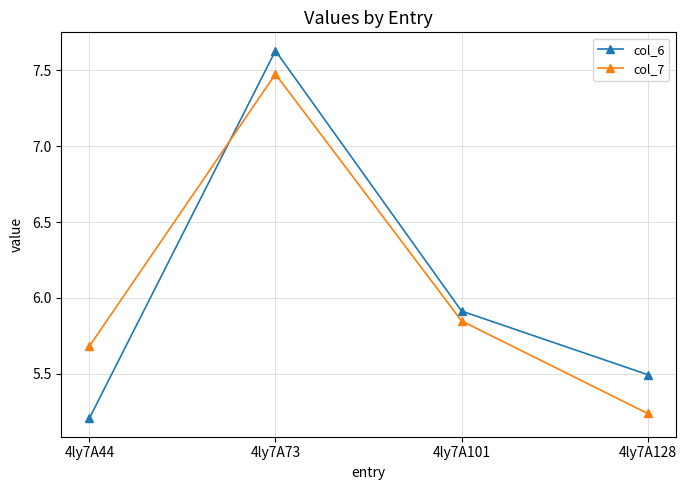

At which label does col_6 reach its peak?

4ly7A73